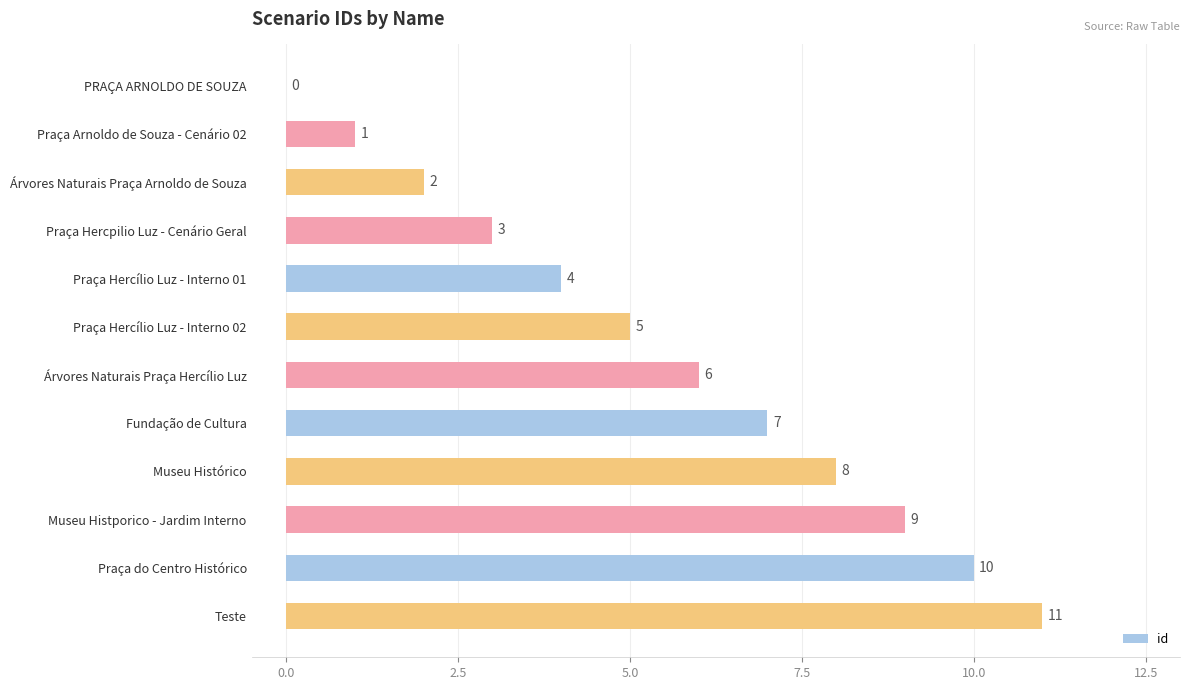

At which label is the value closest to 5?

Praça Hercílio Luz - Interno 02